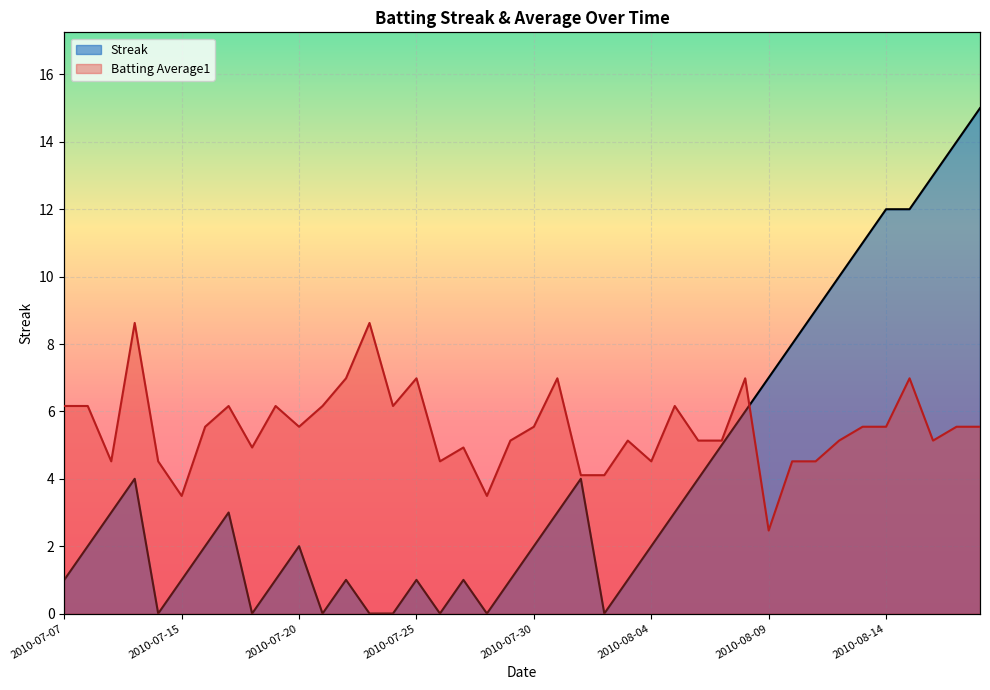

Which series has the largest total across all categories?

Batting Average1